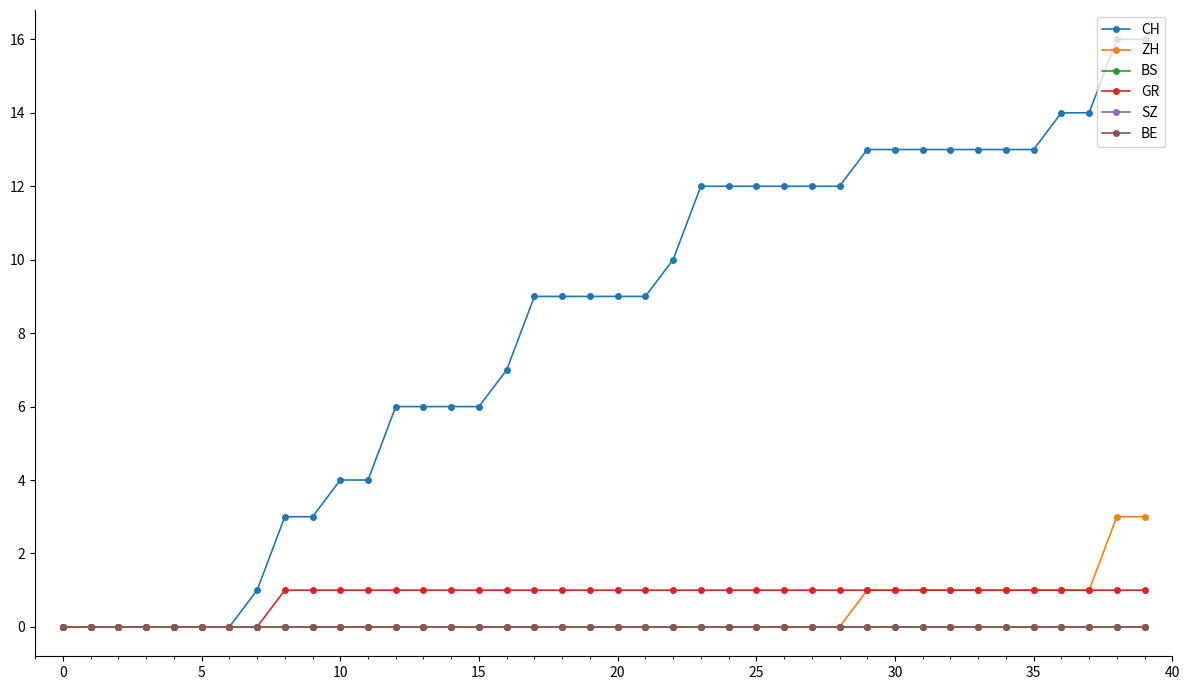

Is this an area chart (filled region under the line)?

No